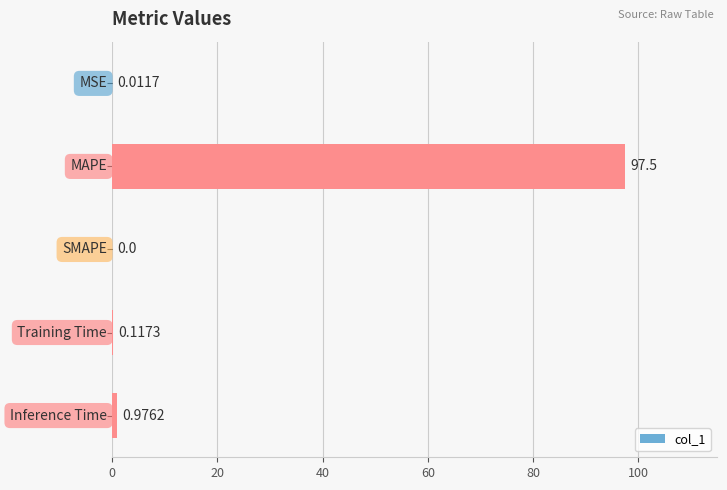

Count the number of values greater than 0.

4